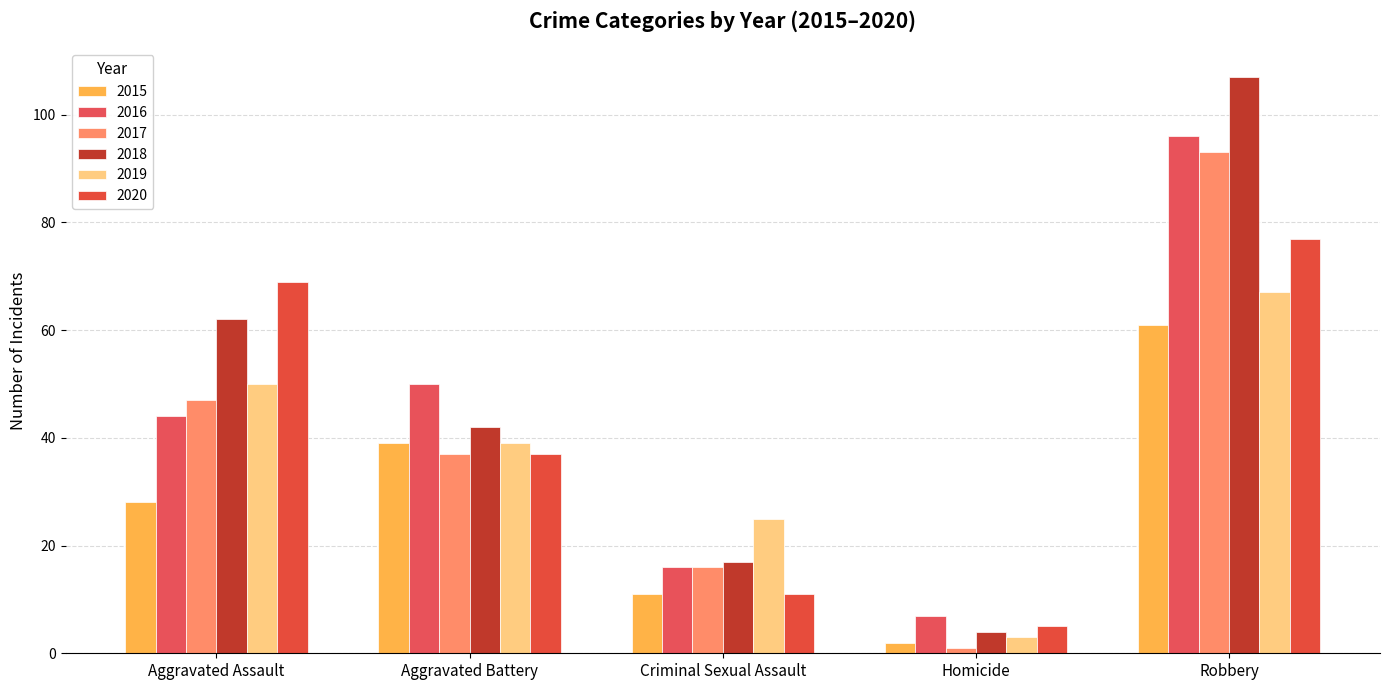

Reading left to right, list all the values displayed in this chart.

2015: Aggravated Assault=28	Aggravated Battery=39	Criminal Sexual Assault=11	Homicide=2	Robbery=61
2016: Aggravated Assault=44	Aggravated Battery=50	Criminal Sexual Assault=16	Homicide=7	Robbery=96
2017: Aggravated Assault=47	Aggravated Battery=37	Criminal Sexual Assault=16	Homicide=1	Robbery=93
2018: Aggravated Assault=62	Aggravated Battery=42	Criminal Sexual Assault=17	Homicide=4	Robbery=107
2019: Aggravated Assault=50	Aggravated Battery=39	Criminal Sexual Assault=25	Homicide=3	Robbery=67
2020: Aggravated Assault=69	Aggravated Battery=37	Criminal Sexual Assault=11	Homicide=5	Robbery=77